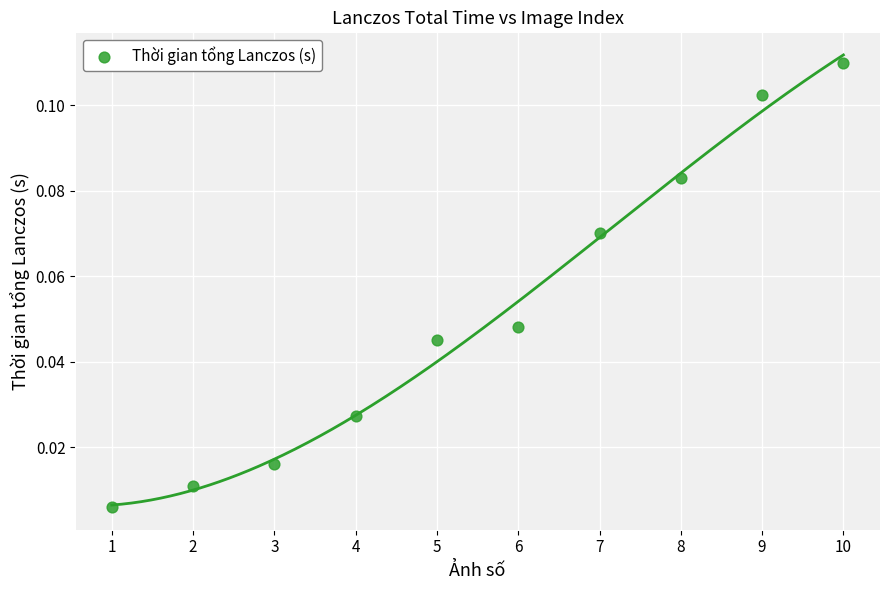

What is the range of X values (max minus min)?

9.0